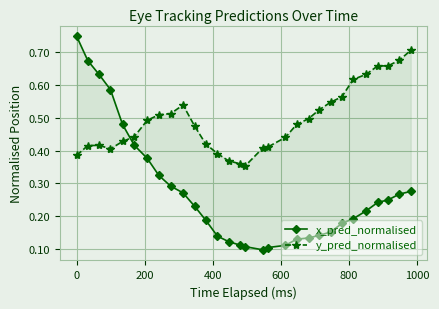

Is it true that y_pred_normalised equals 0.4 at 600?

True